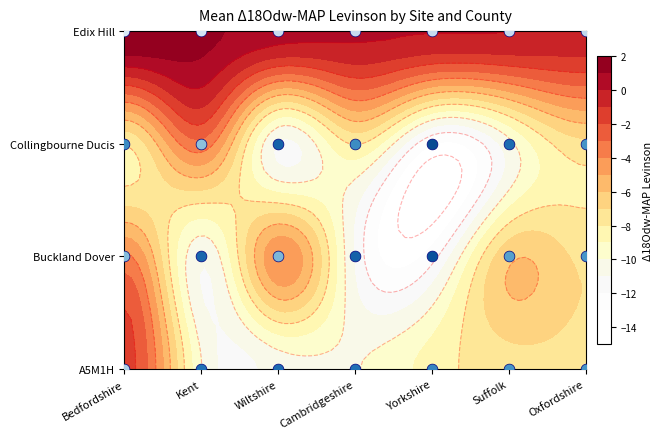

Rank the series at 6 from lowest to highest value.

A5M1H, Collingbourne Ducis, Buckland Dover, Edix Hill